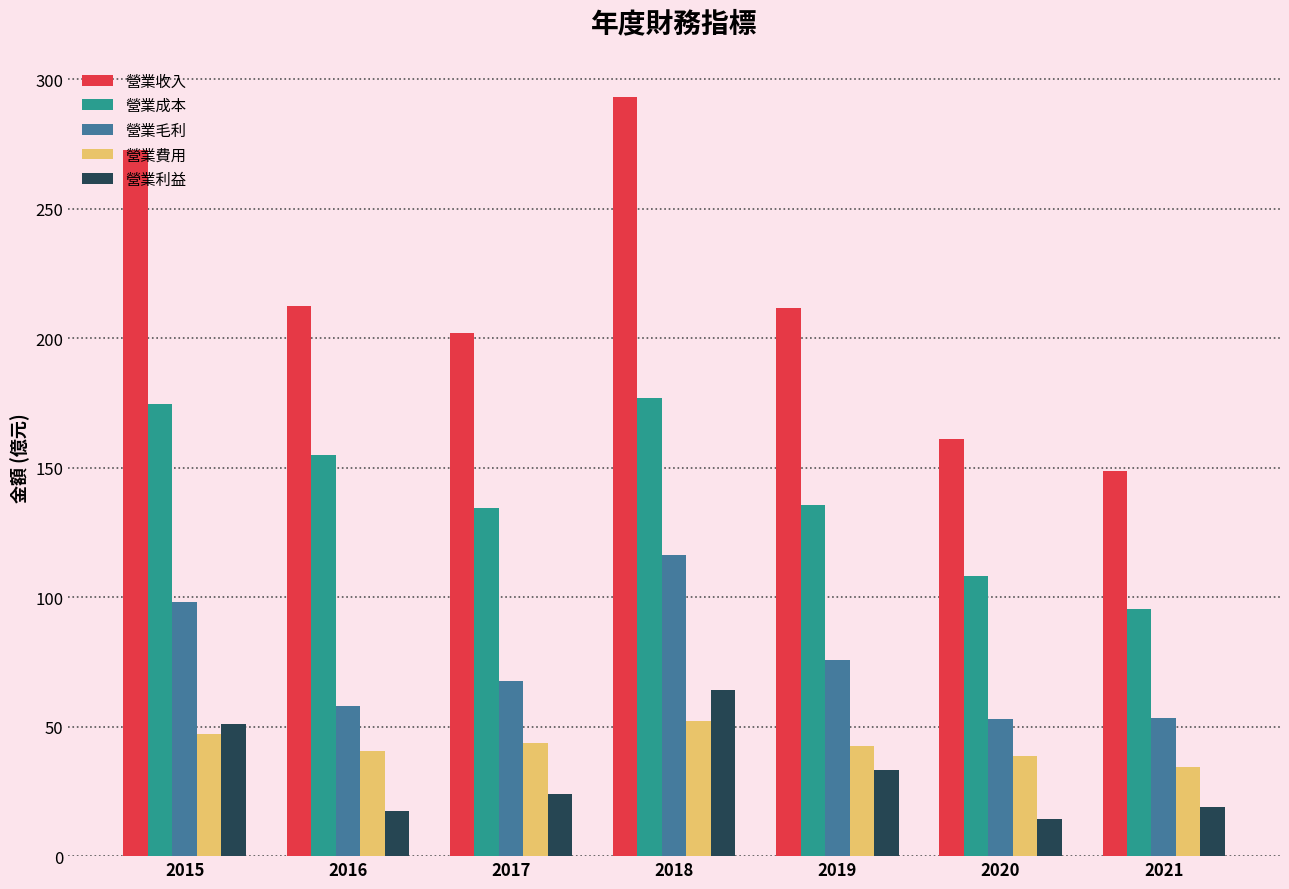

Rank the series at 2018 from lowest to highest value.

營業費用, 營業利益, 營業毛利, 營業成本, 營業收入